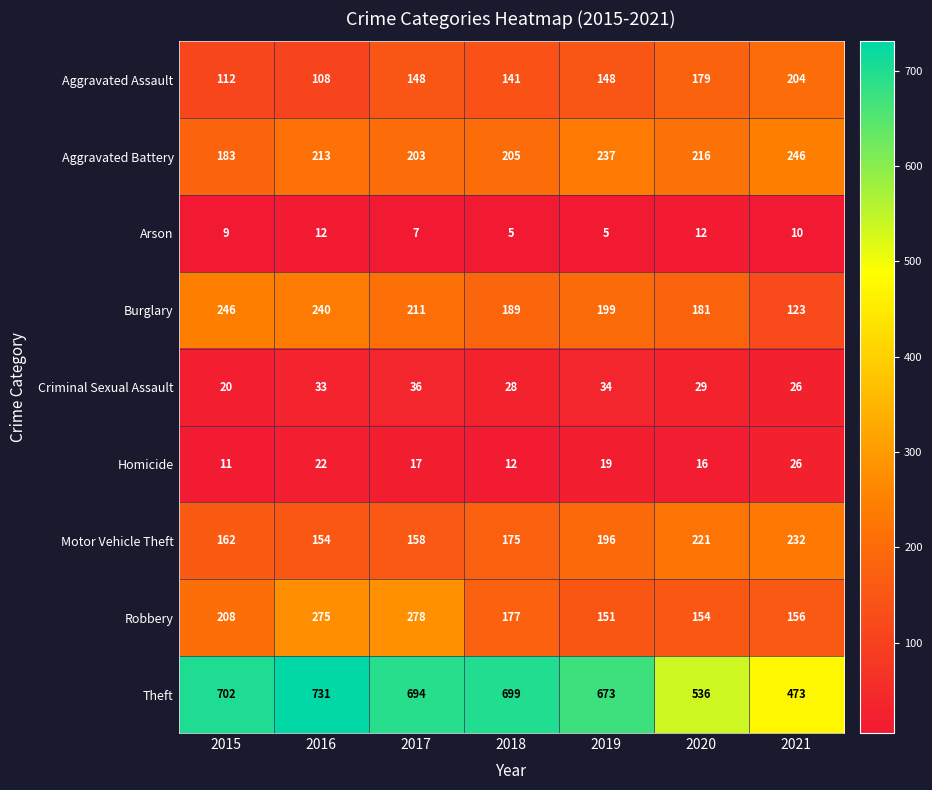

What is the difference between the maximum and minimum values in the Aggravated Assault series?

96